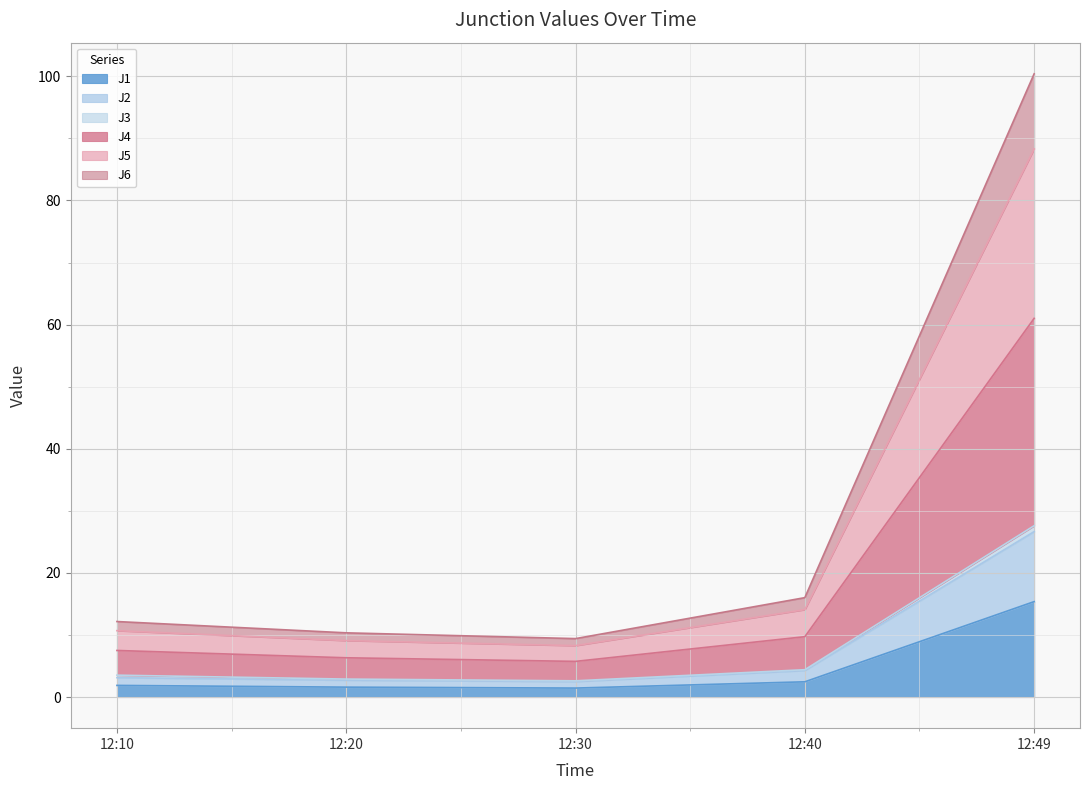

Which category has the highest value in the J1 series?

12:49